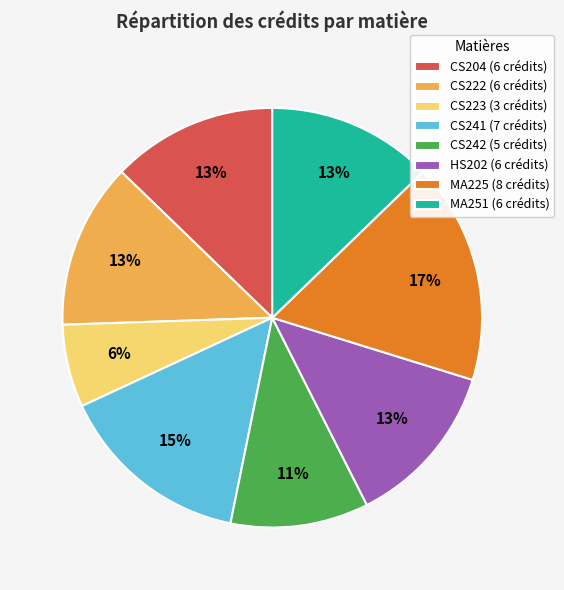

What is the ratio of the value at CS204 to the value at MA251?

1.0